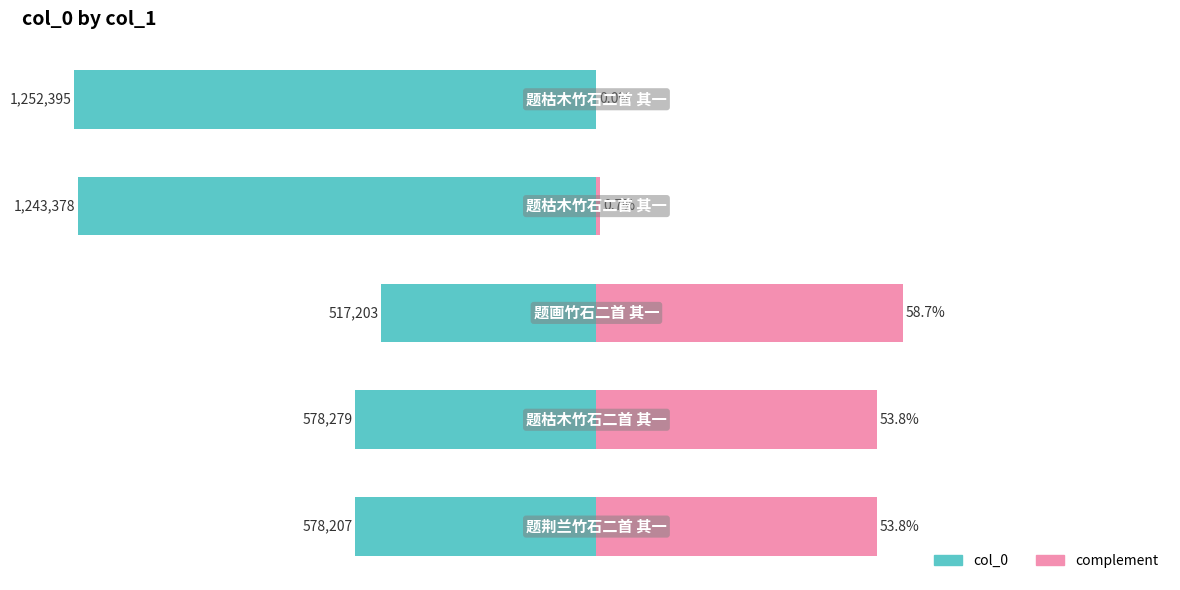

What is the total value across all series at 4?

-100.0